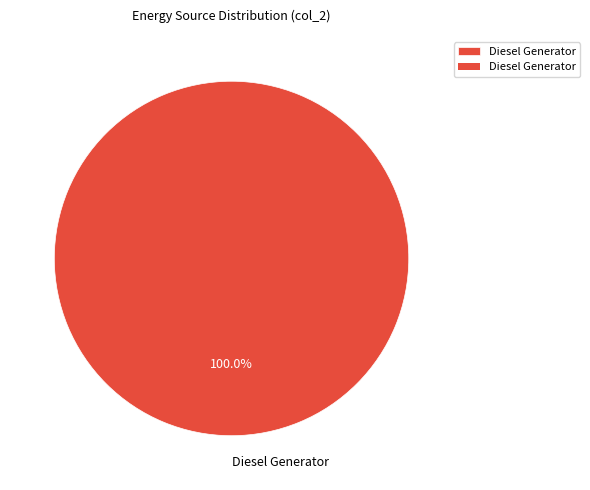

Rank the categories by value from highest to lowest.

Diesel Generator